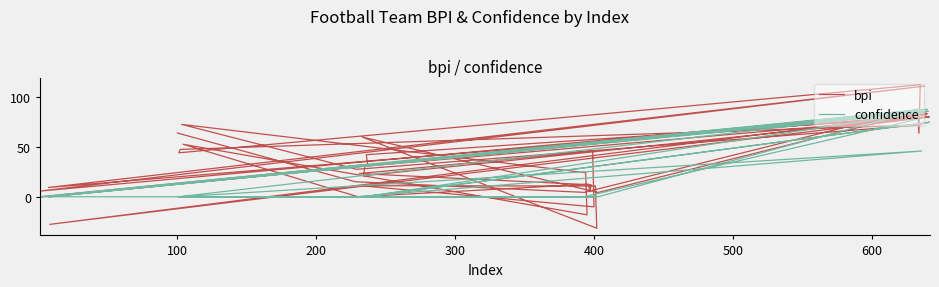

At how many categories does at least one series exceed 43?

17